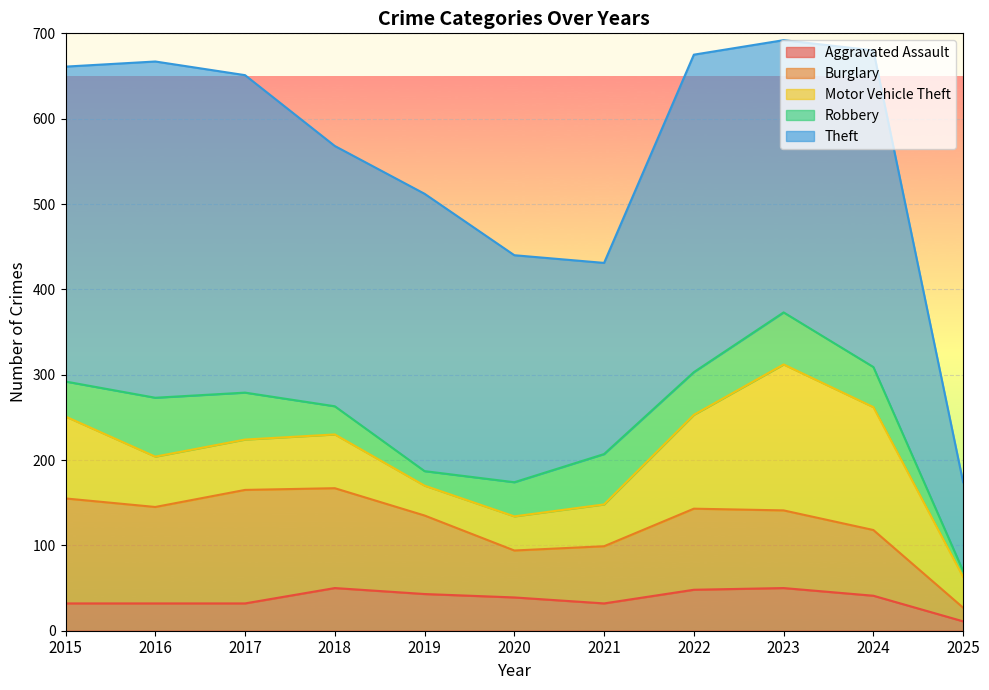

Which series has the widest spread of values?

Theft